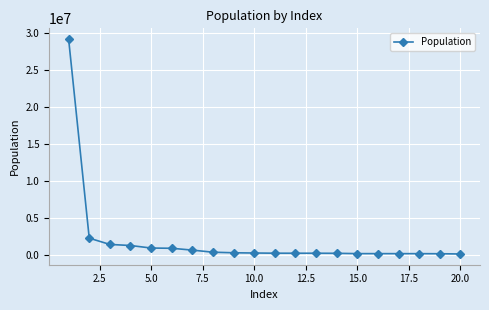

What is the greatest value displayed?

29243342